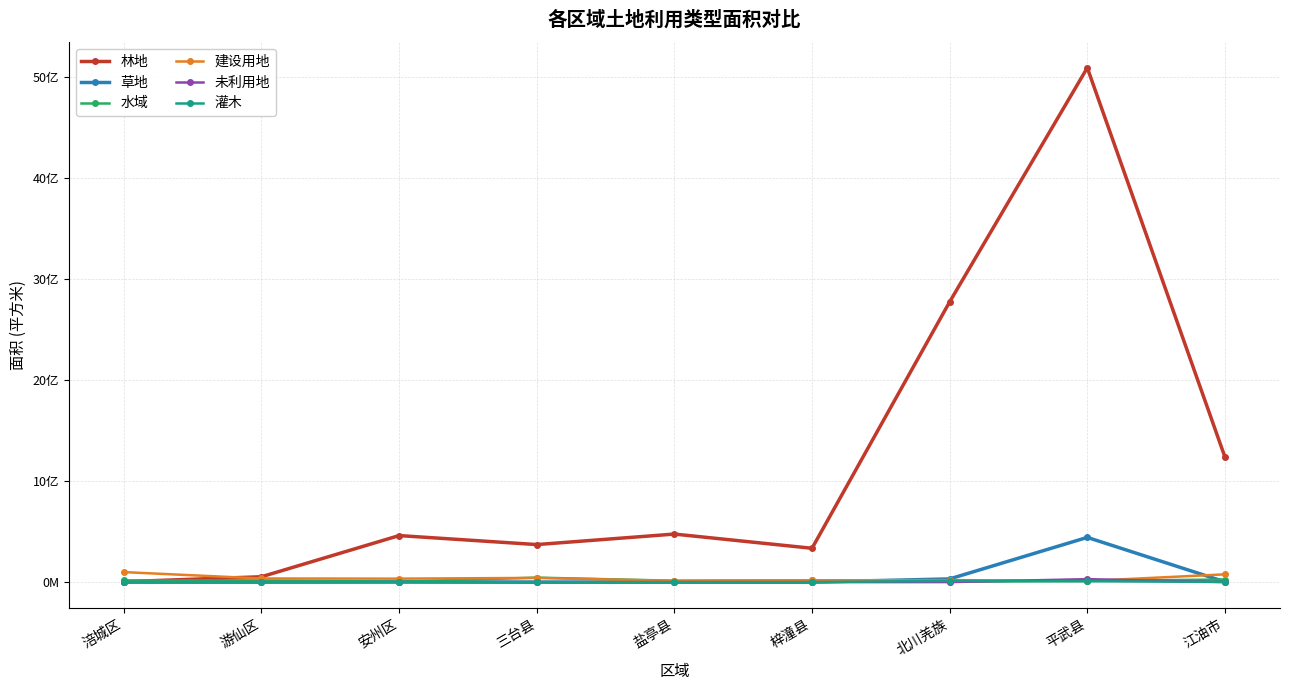

Where do 灌木 and 未利用地 first cross each other?

游仙区 and 安州区